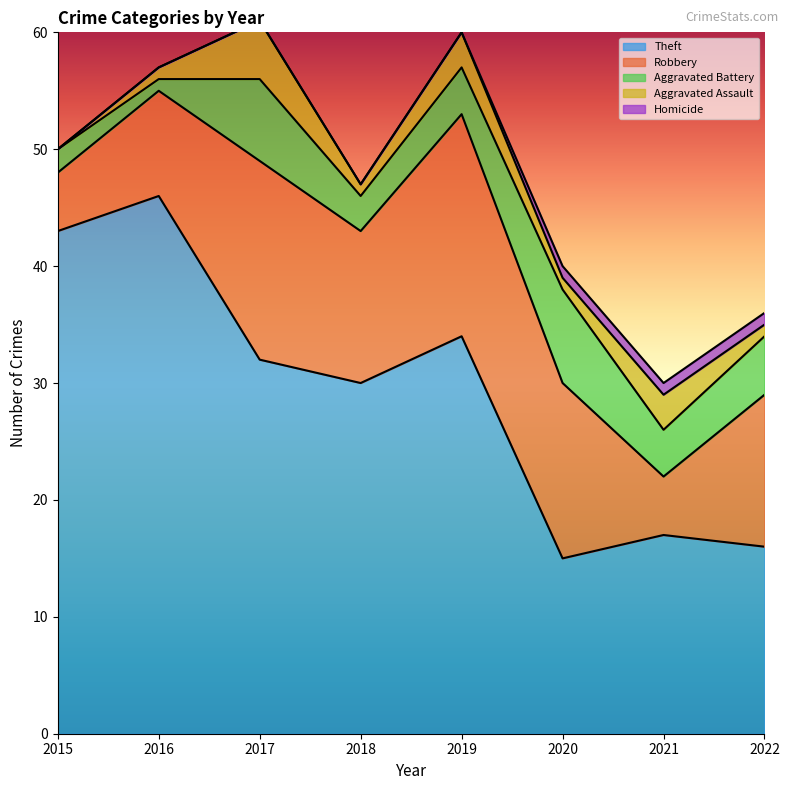

True or false: Aggravated Assault has a value of 2 at 2022.

False